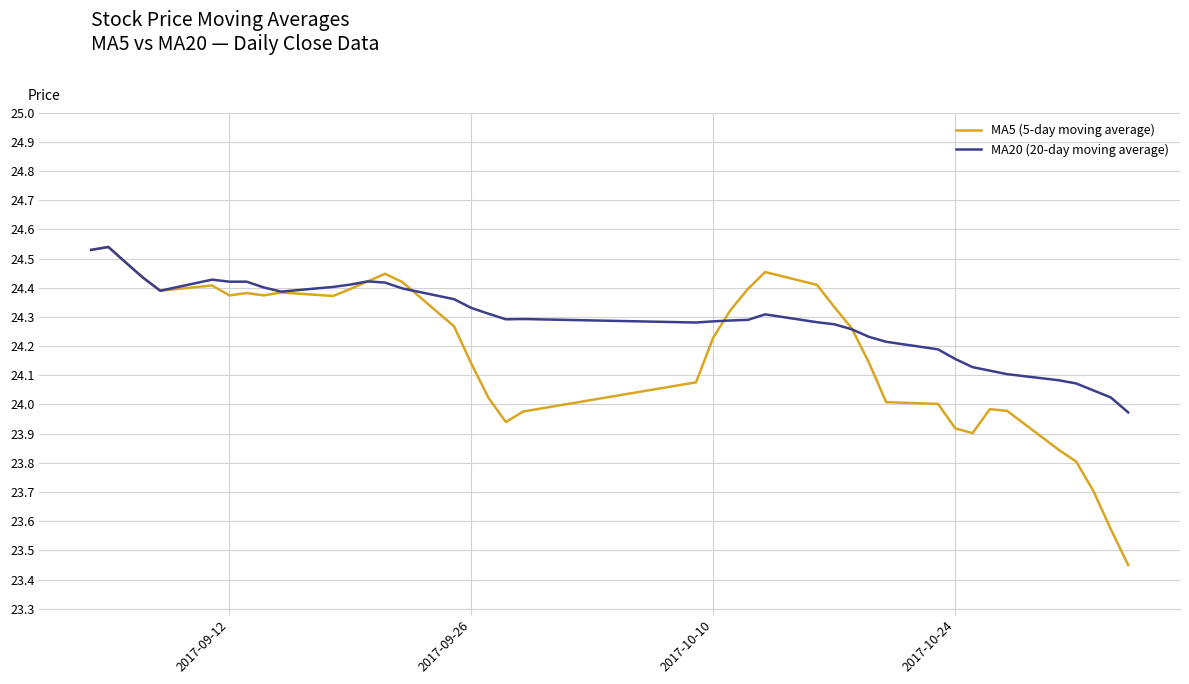

Which series has the largest range (max minus min)?

MA5 (5-day moving average)